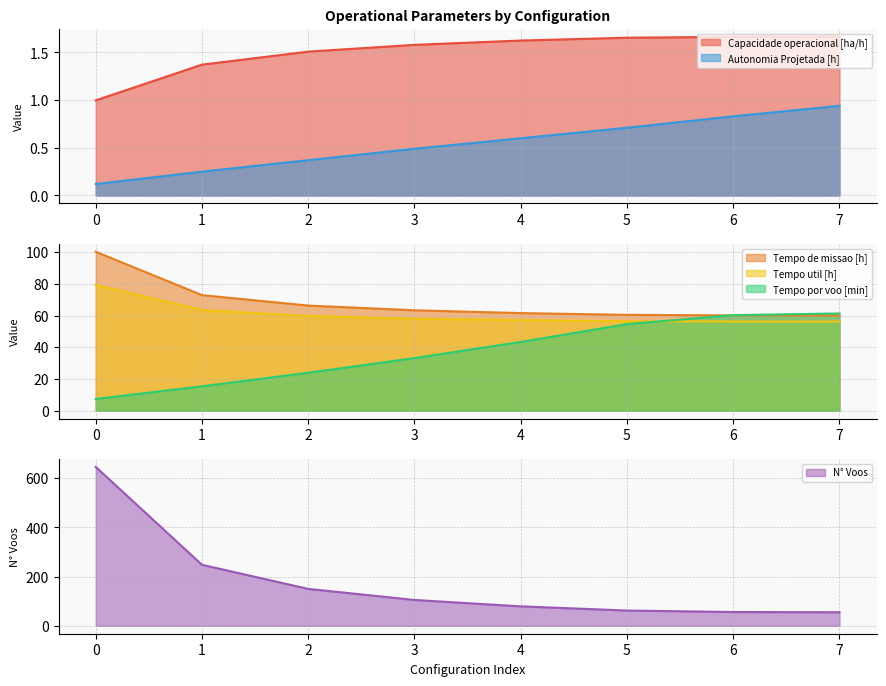

What is the difference between the maximum and minimum values in the Autonomia Projetada [h] series?

0.8